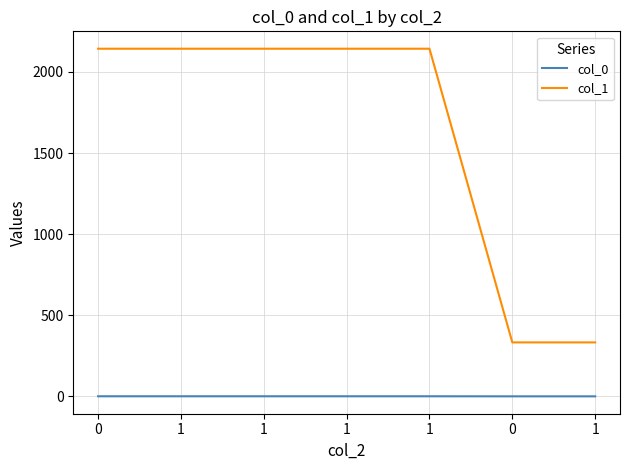

What value does the col_0 series have at 1?

0.7